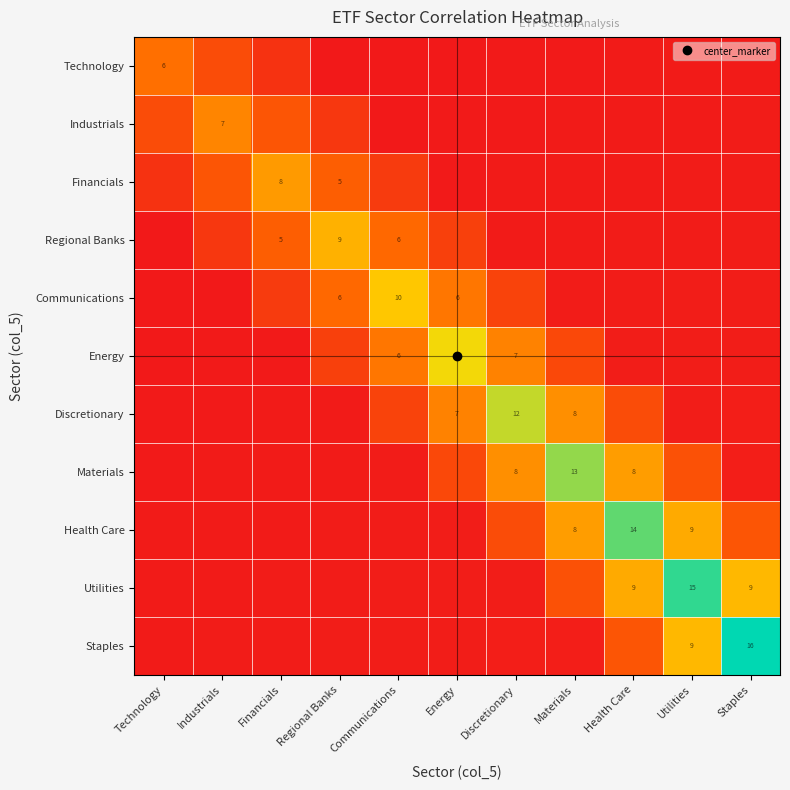

Is the value of Technology at Utilities greater than the value of Communications at Communications?

No